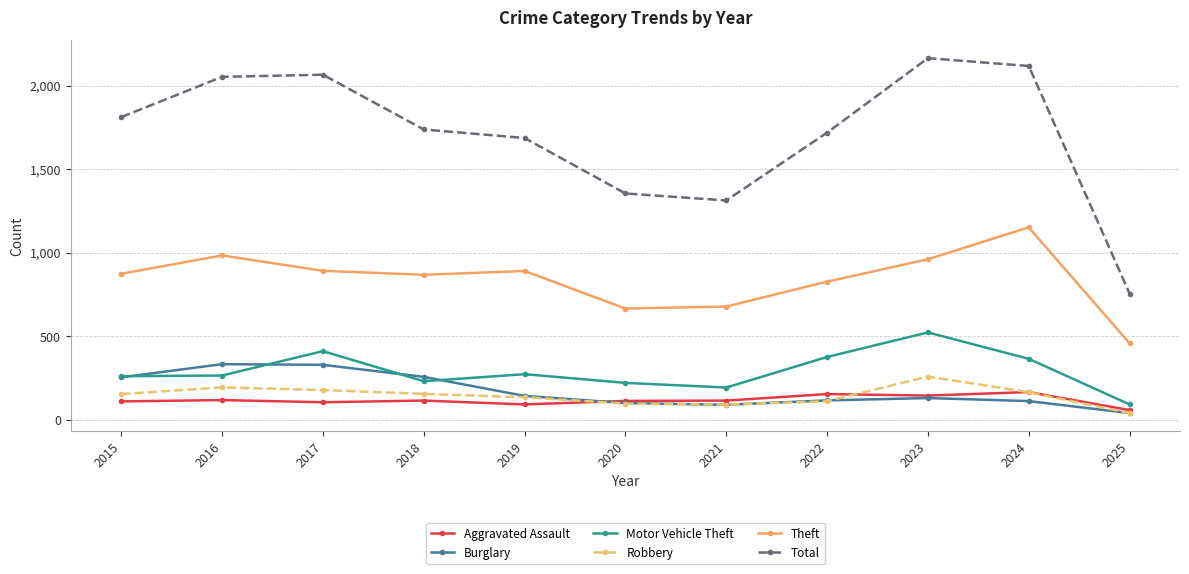

Where does the Burglary series first go above 130?

2015